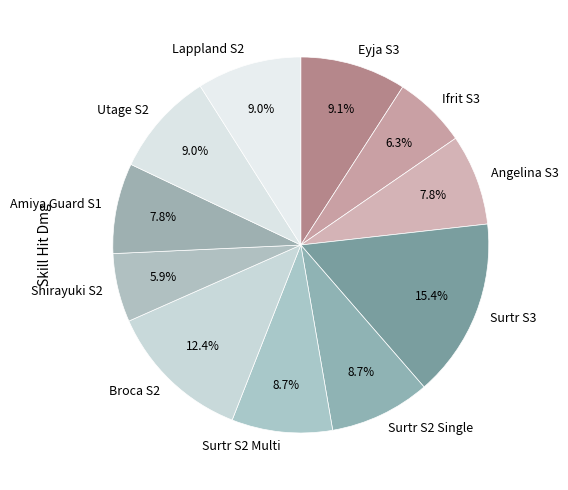

What is the ratio of the value at Shirayuki S2 to the value at Amiya Guard S1?

0.8